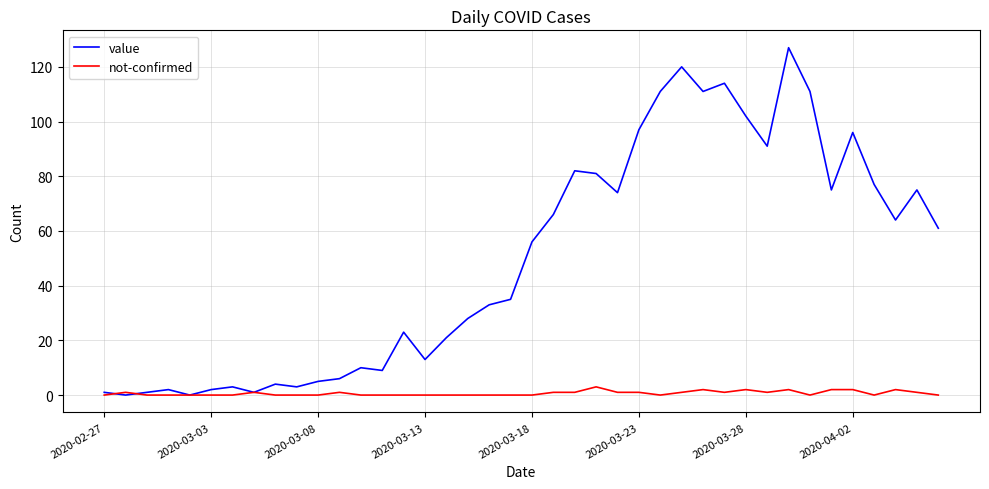

Which series has the largest total across all categories?

value